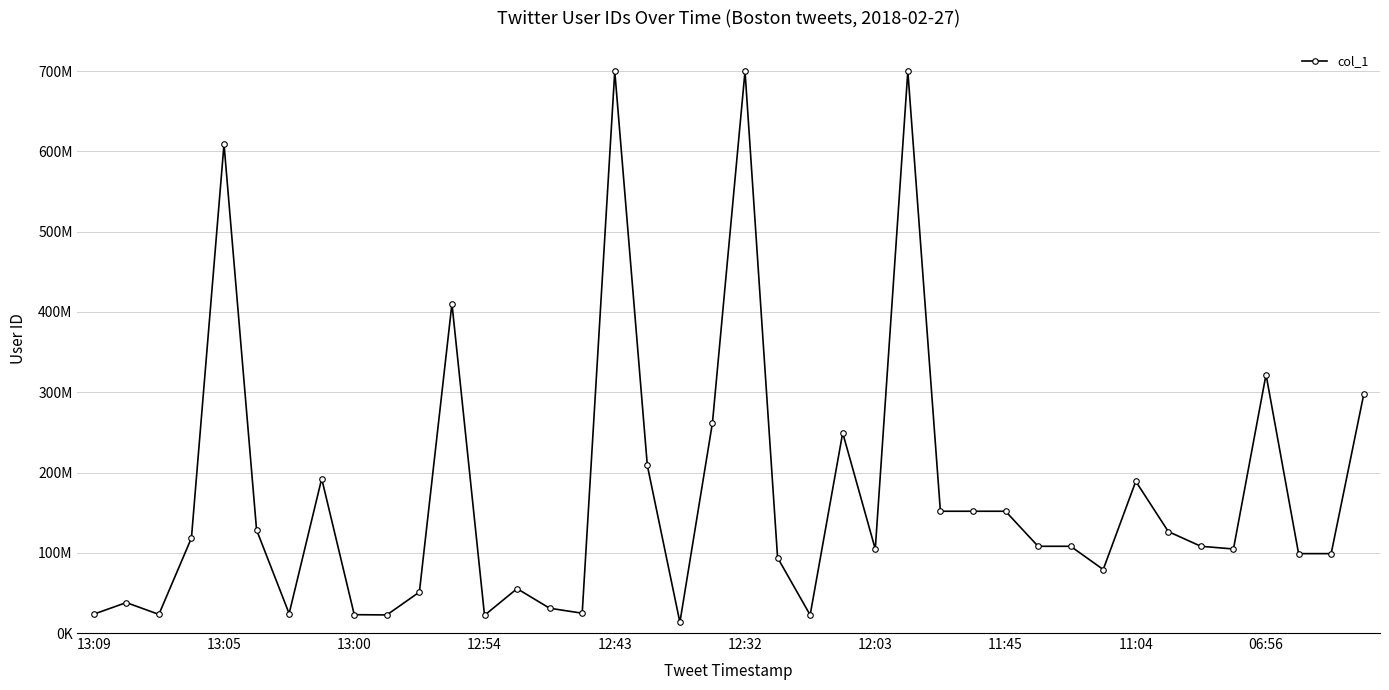

Does the chart have visible grid lines?

Yes